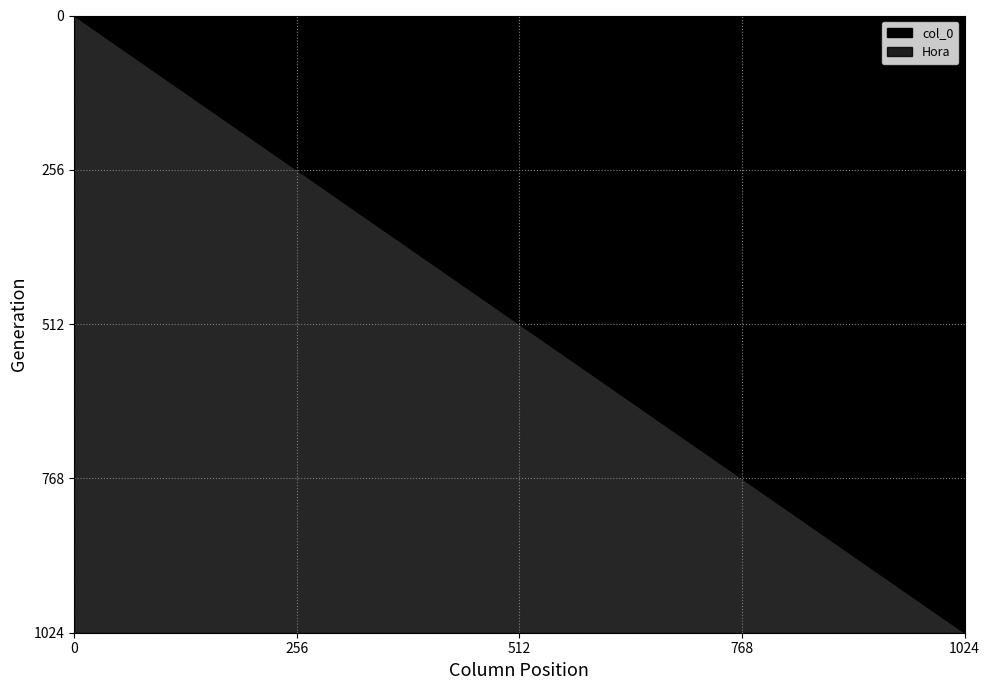

True or false: col_0 and Hora intersect in this chart.

False